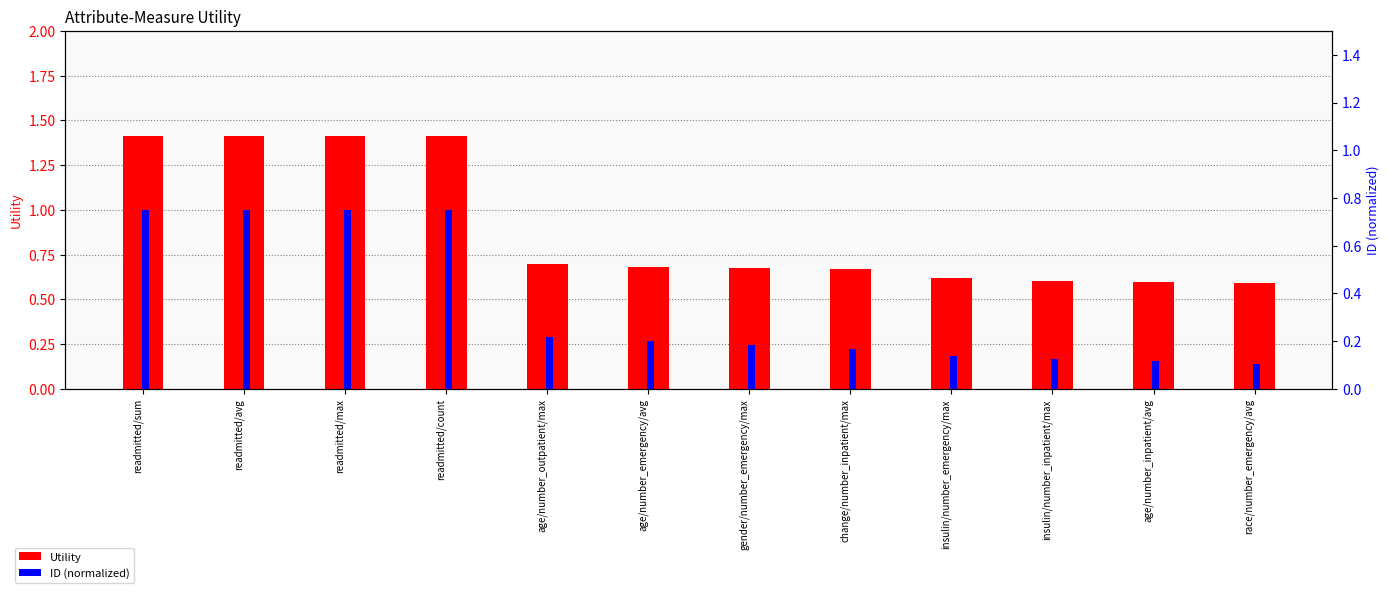

What value does the Utility series have at readmitted/sum?

1.4